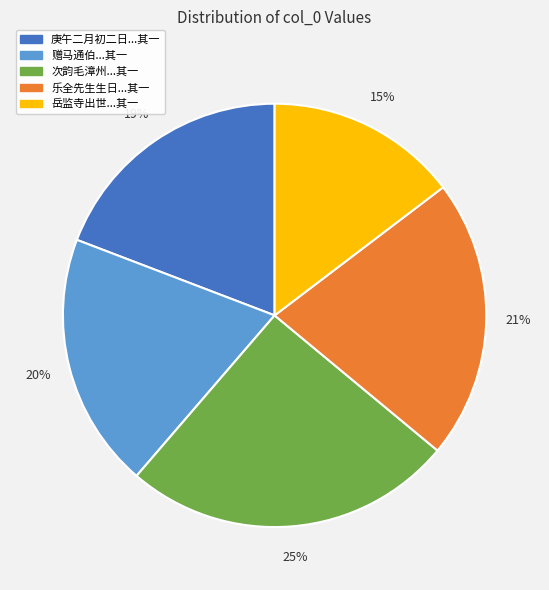

To the nearest percent, what is the average slice percentage?

20%